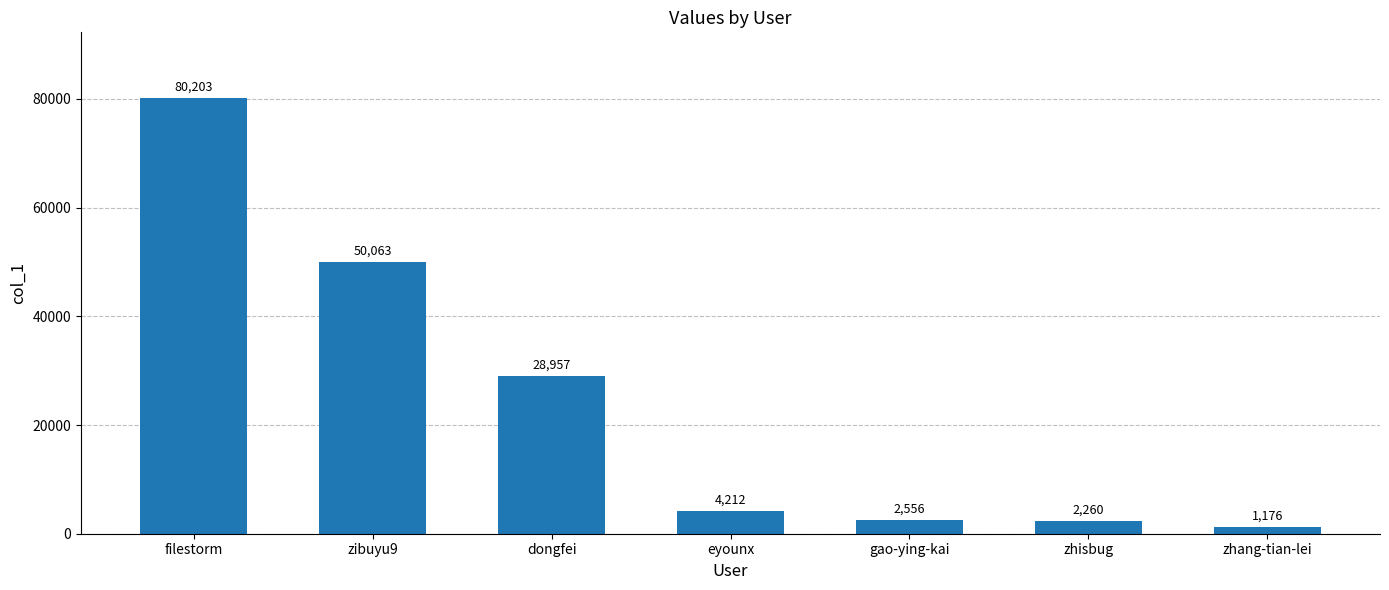

True or false: the data shows 1176 at zhang-tian-lei.

True